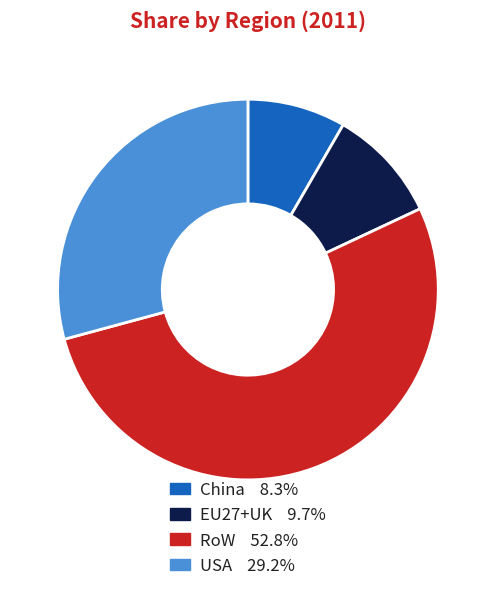

The RoW slice represents 53% of the pie. True or false?

True